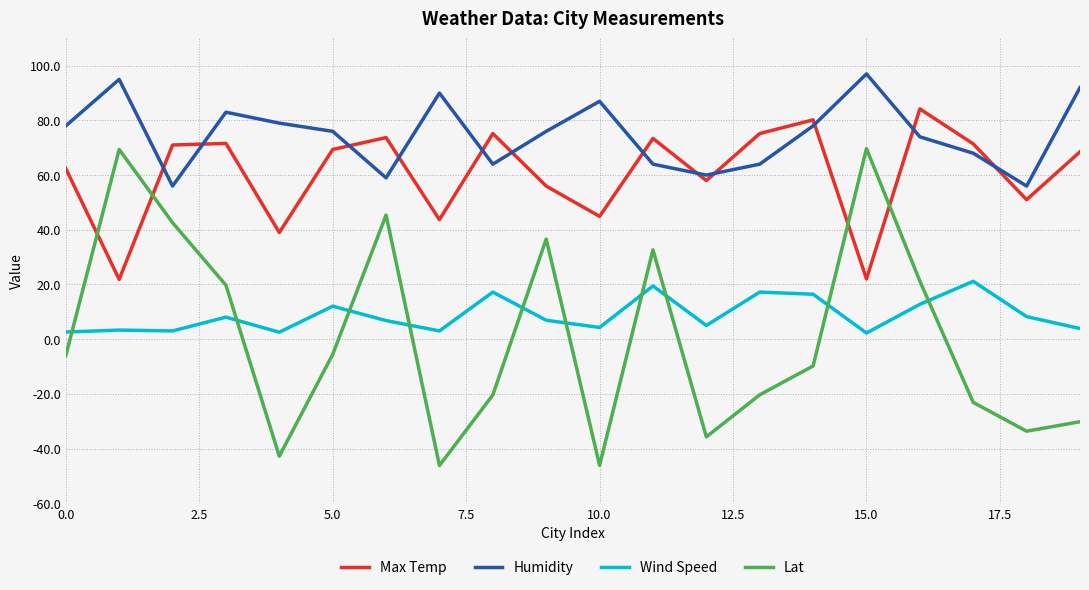

True or false: Humidity and Lat cross at least once.

False